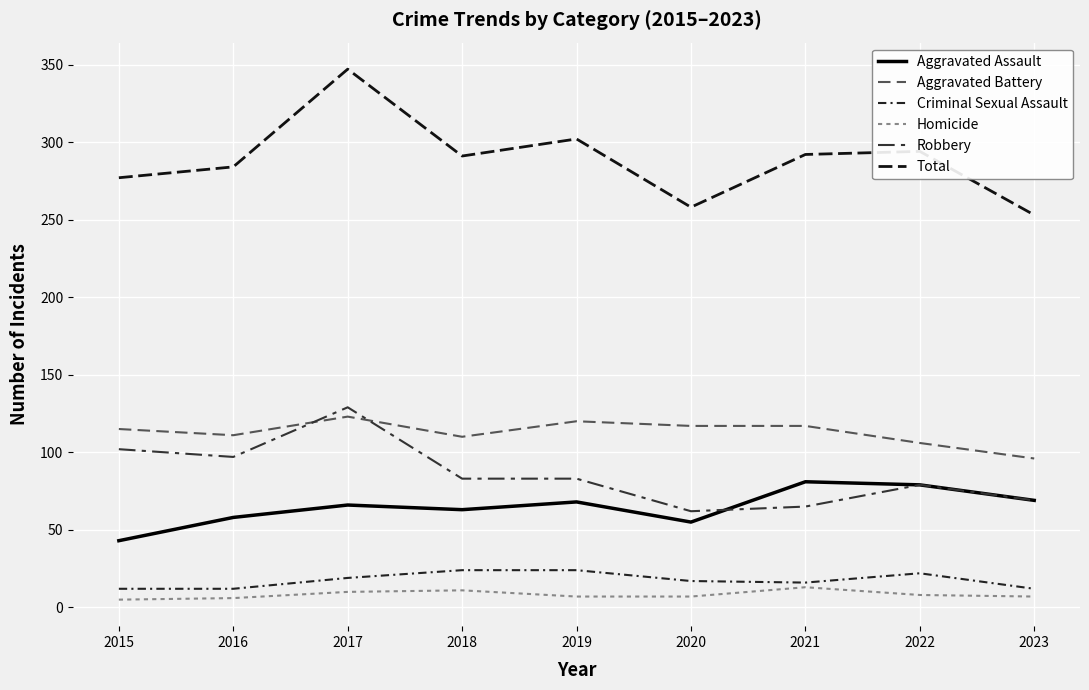

Is the value of Aggravated Battery at 2018 greater than the value of Homicide at 2020?

Yes